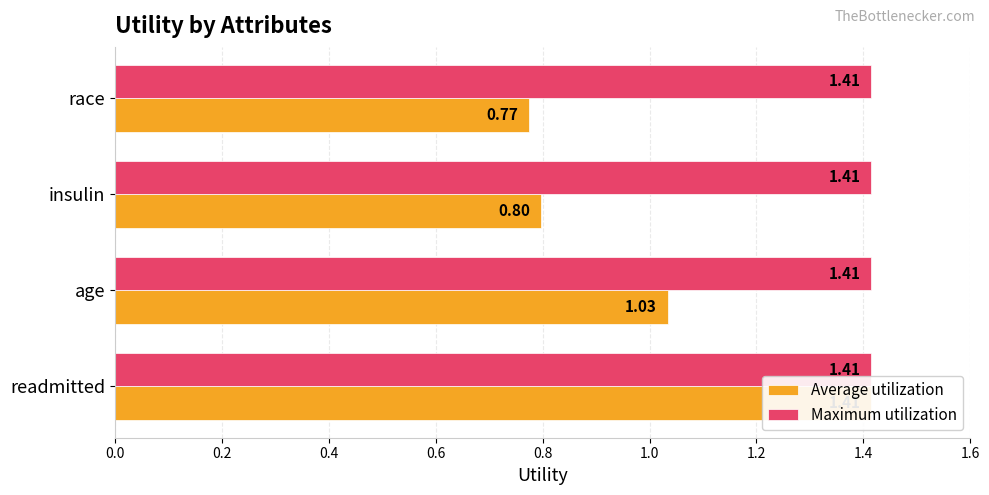

Are the bars grouped side by side (vs. stacked)?

Yes